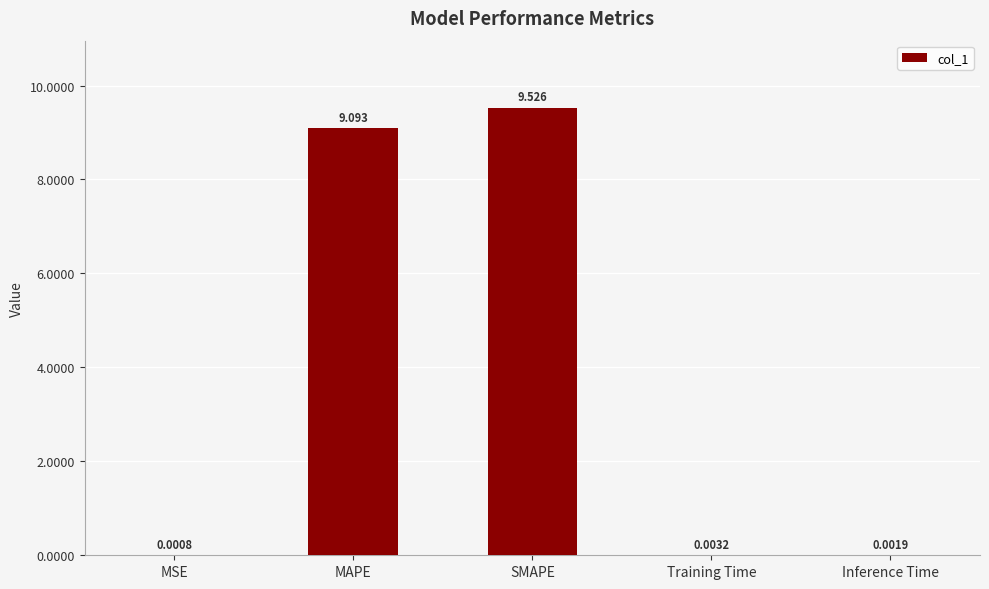

What is the sum of all values?

18.6